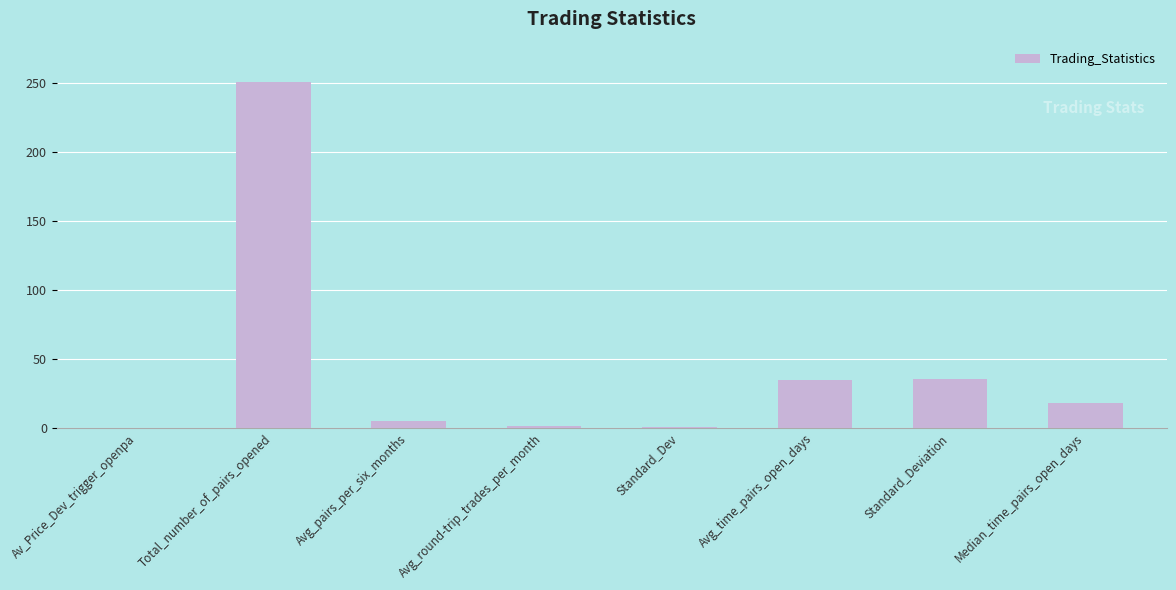

What is the change in value from Av_Price_Dev_trigger_openpa to Median_time_pairs_open_days?

+17.9